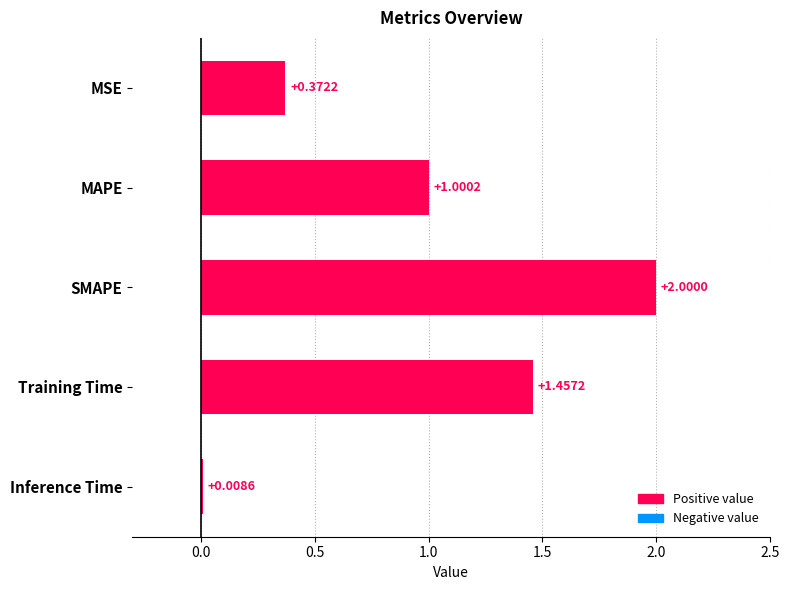

What is the sum of all values?

4.8